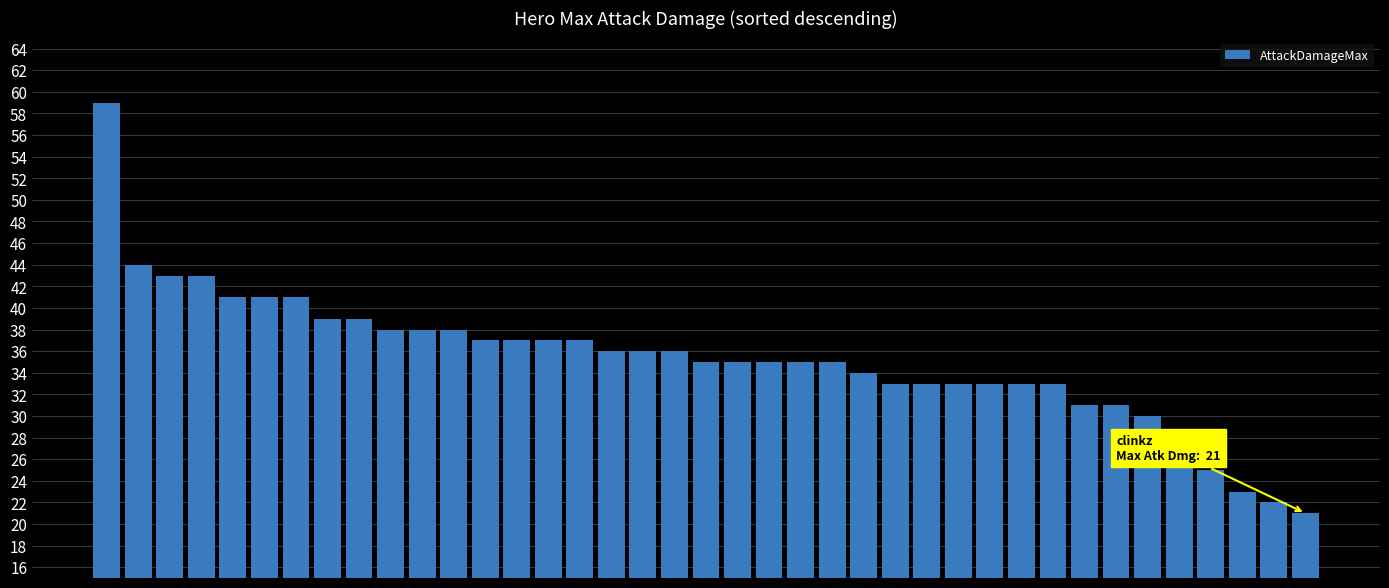

What is the value of the 4th bar from the left?

43